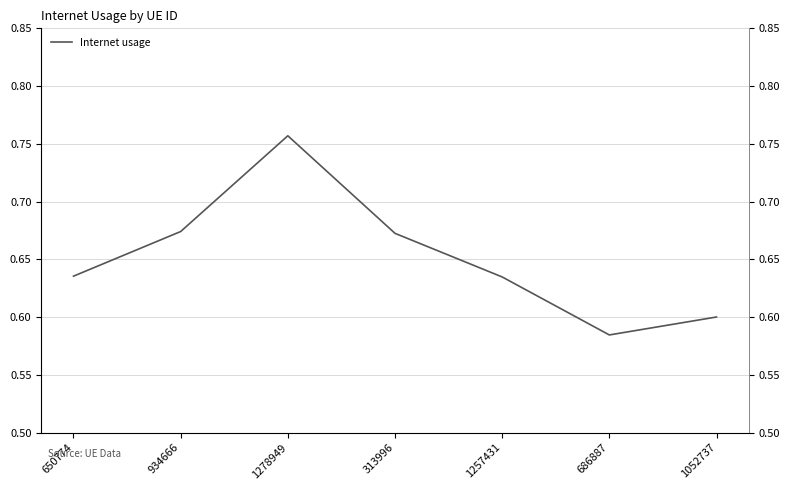

What is the average value?

0.7